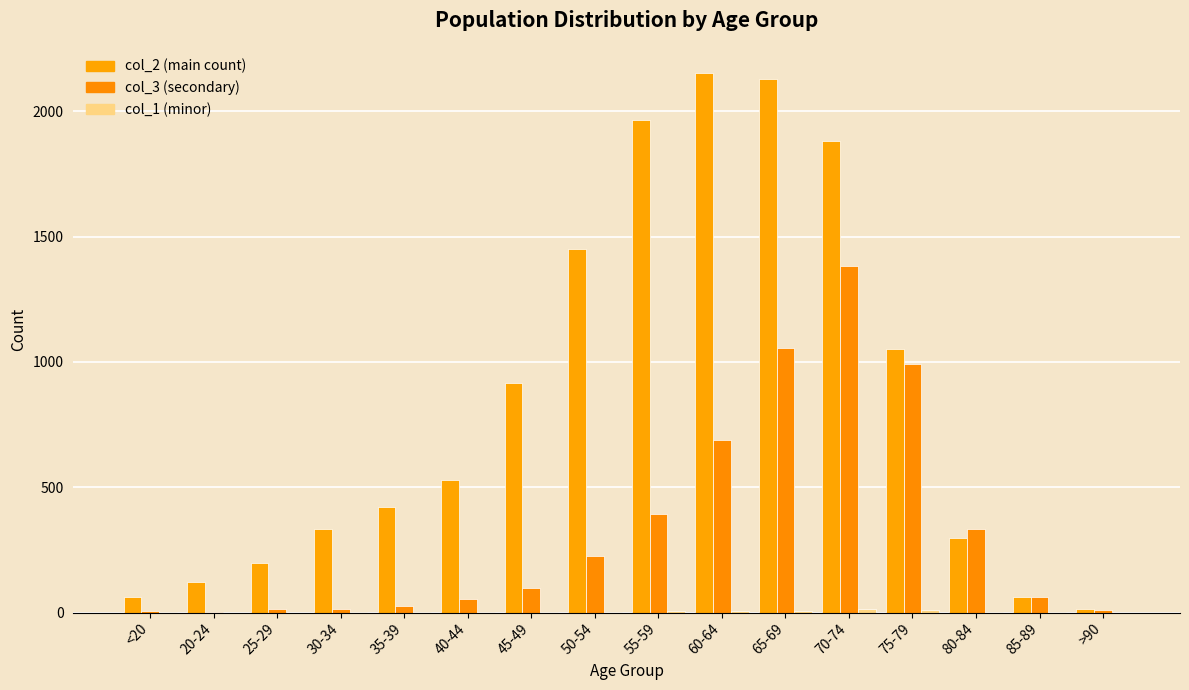

Count the number of categories in the chart.

16